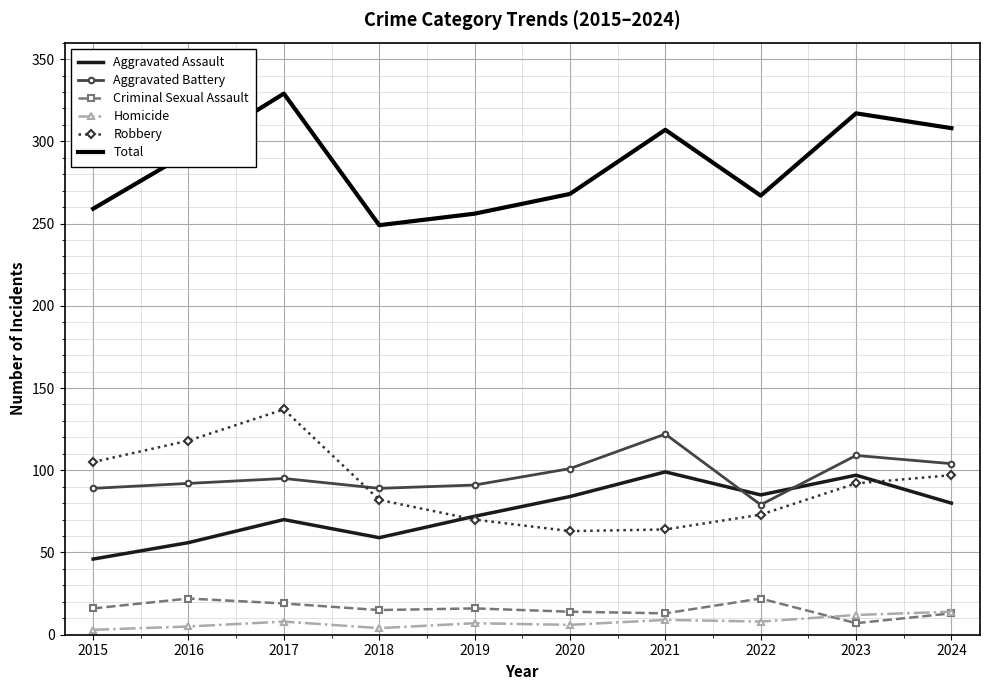

The Robbery series shows 137 at 2017. True or false?

True